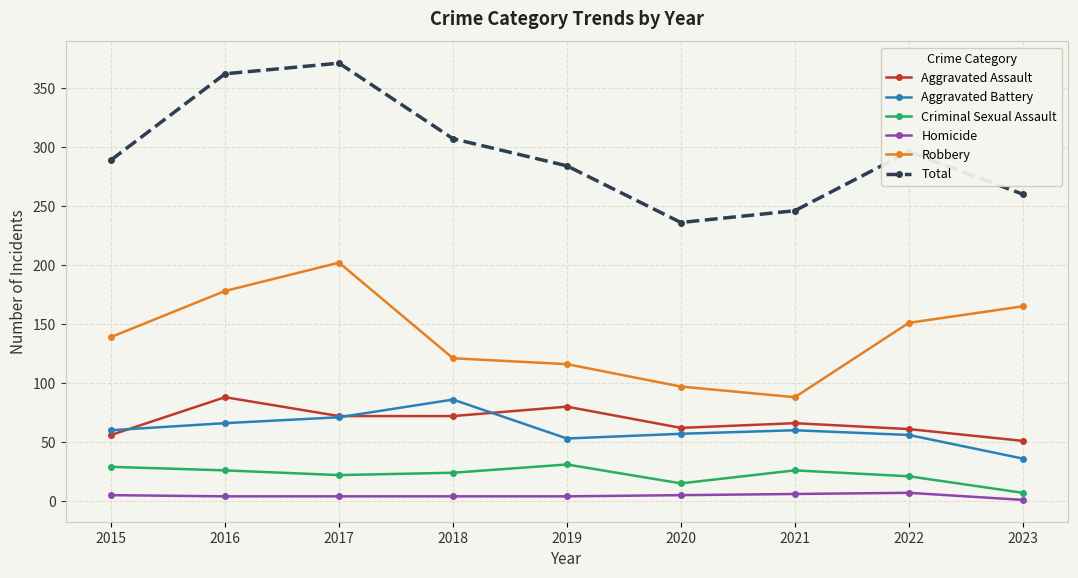

What is the approximate value of Total at 2016, to the nearest 5?

360